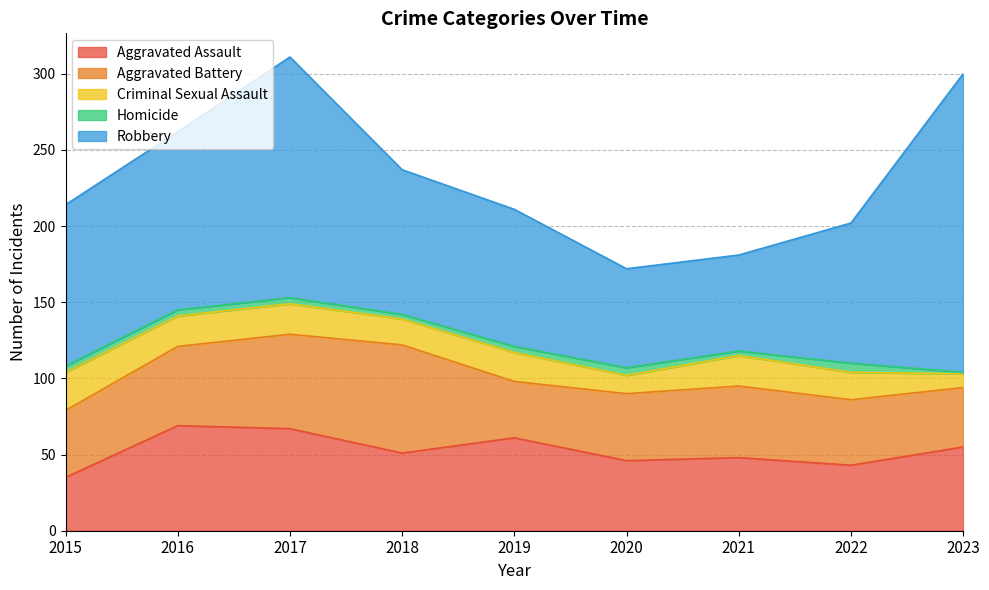

What is the approximate value of Aggravated Assault at 2015, to the nearest 10?

40